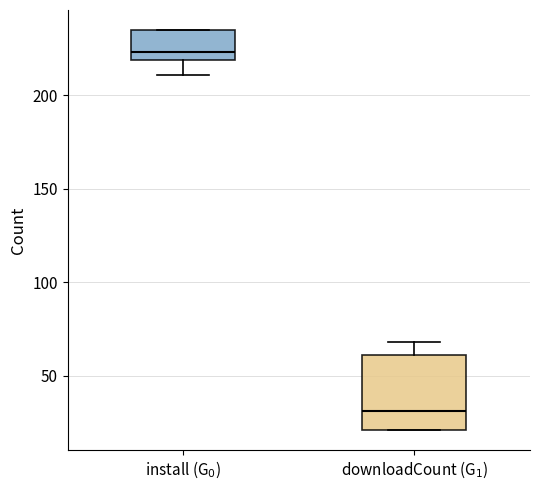

Reading left to right, read every box against the y-axis: the position of its median line, the range the box covers, and the ends of its whiskers. The values are not printed on the chart, so give them approximately, as read against the axis.

install (G$_0$): median 225, box 220 to 235, whiskers 210 to 235
downloadCount (G$_1$): median 30, box 20 to 60, whiskers 20 to 70